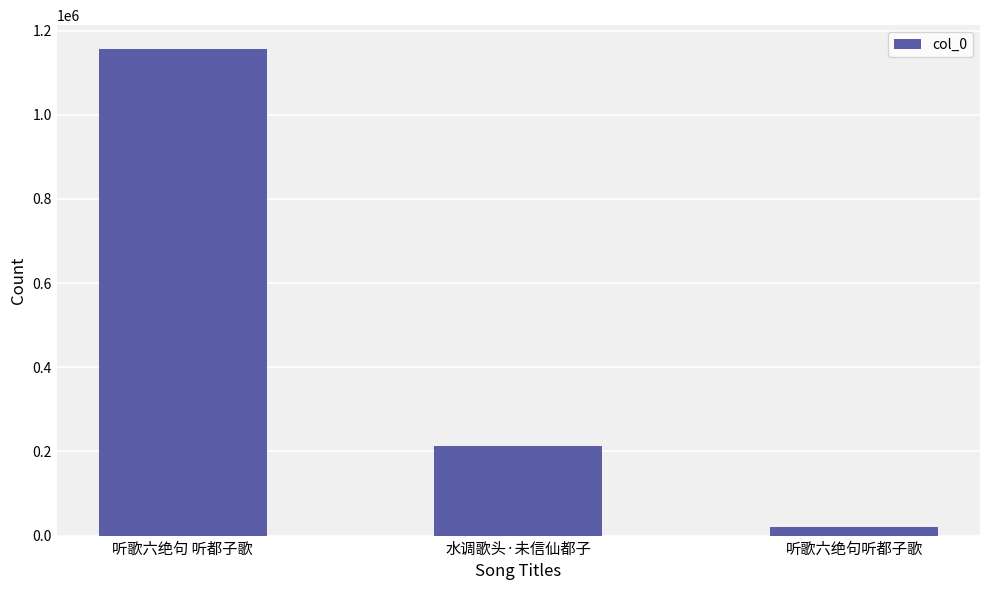

What is the greatest value displayed?

1155299